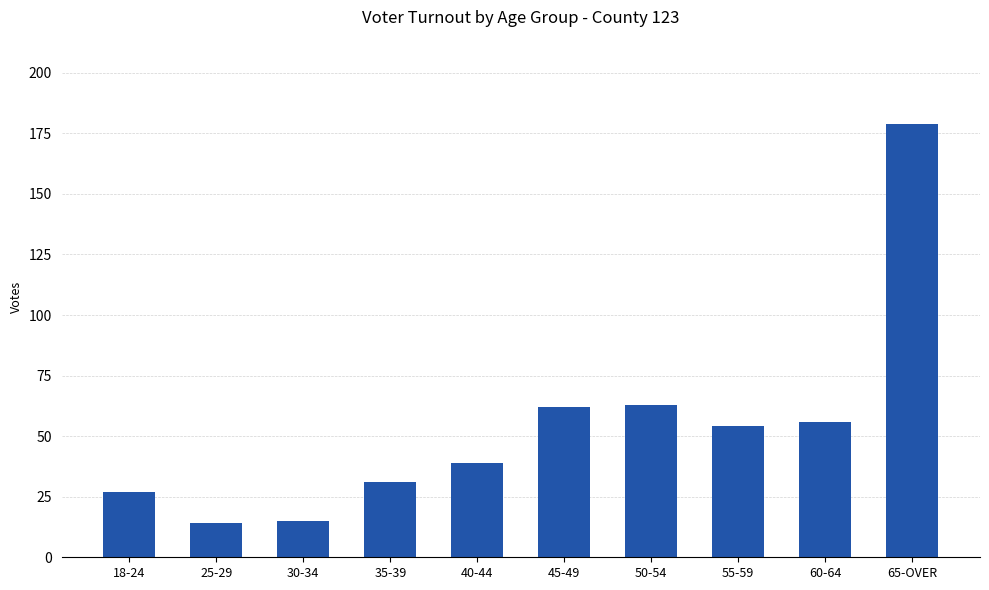

What is the change in value from 35-39 to 45-49?

+31